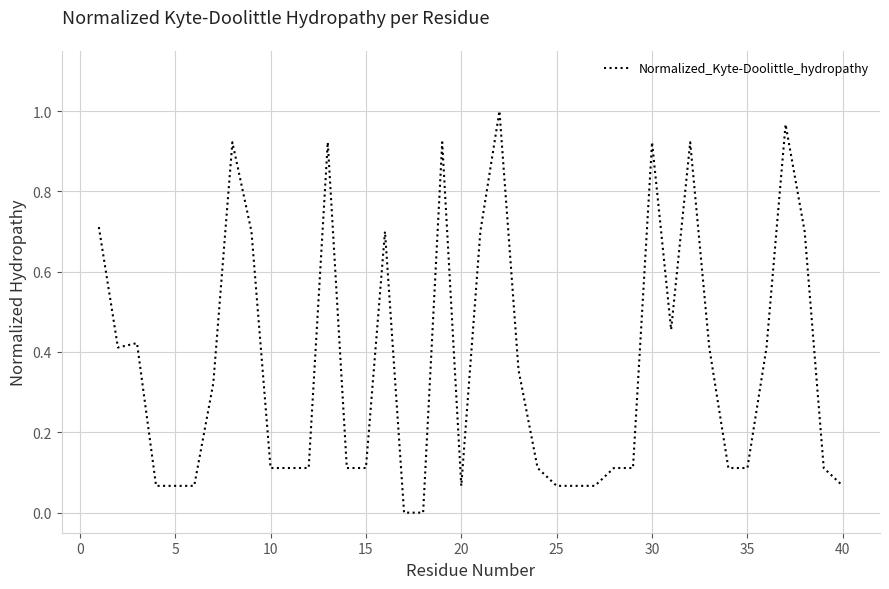

How many lines are shown in the chart?

1